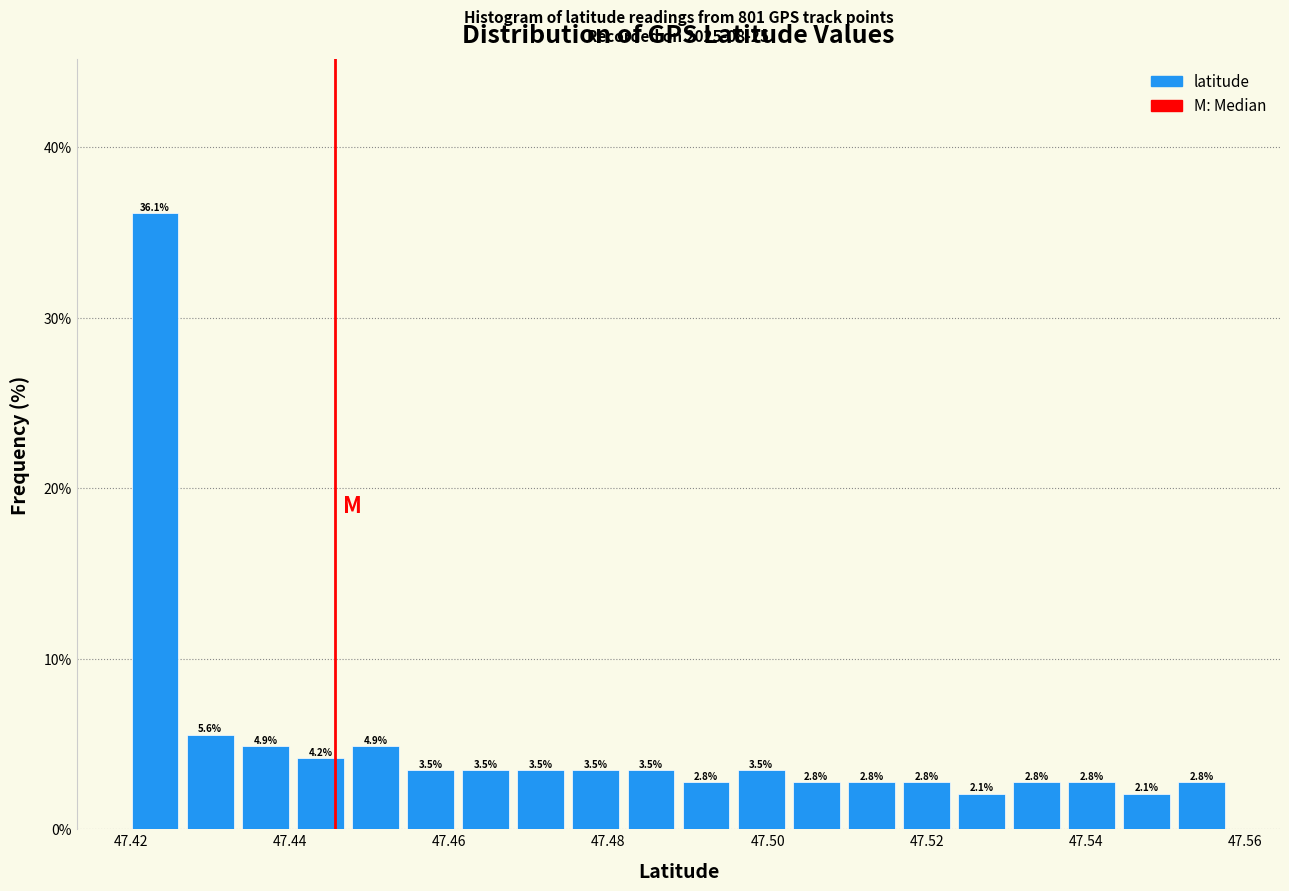

Read against the x-axis, roughly where is the centre of the tallest bar?

47.424